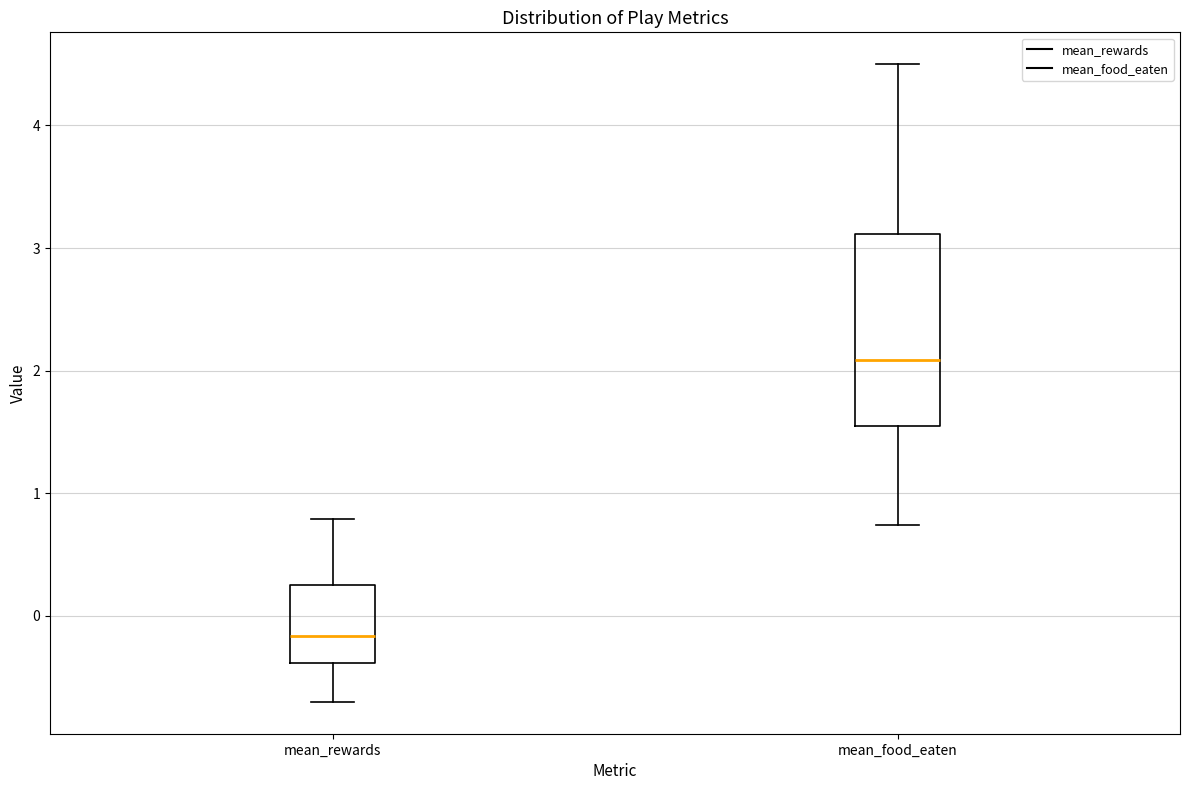

Reading left to right, transcribe this box plot: for each box, give where its median line is, the range the box spans, and where its two whiskers end, as read against the y-axis. The values are not printed on the chart, so give them approximately, as read against the axis.

mean_rewards: median -0.2, box -0.4 to 0.2, whiskers -0.7 to 0.8
mean_food_eaten: median 2.1, box 1.5 to 3.1, whiskers 0.7 to 4.5